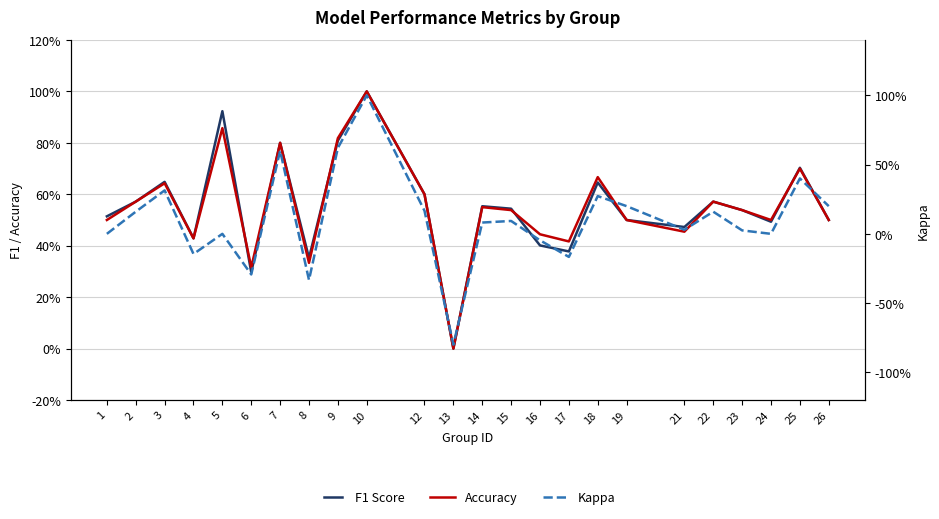

What is the value of the Accuracy point at the 5th from the left?

0.9